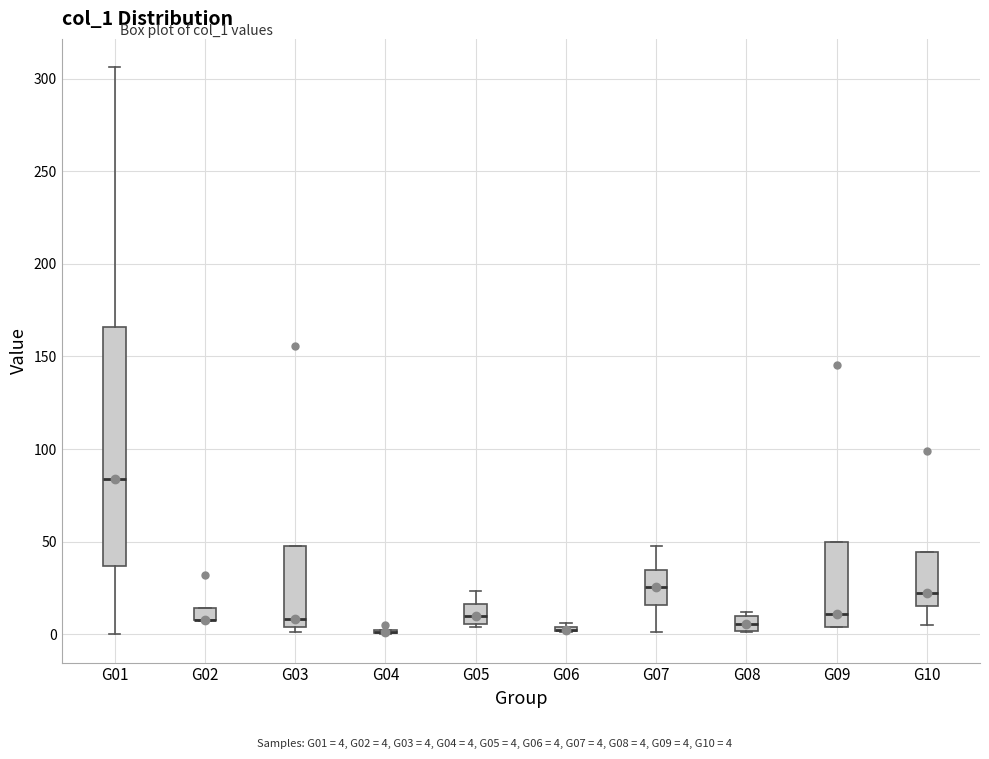

Where does the lower whisker of the box for G07 end on the y-axis? The values are not printed on the chart, so give them approximately, as read against the axis.

0